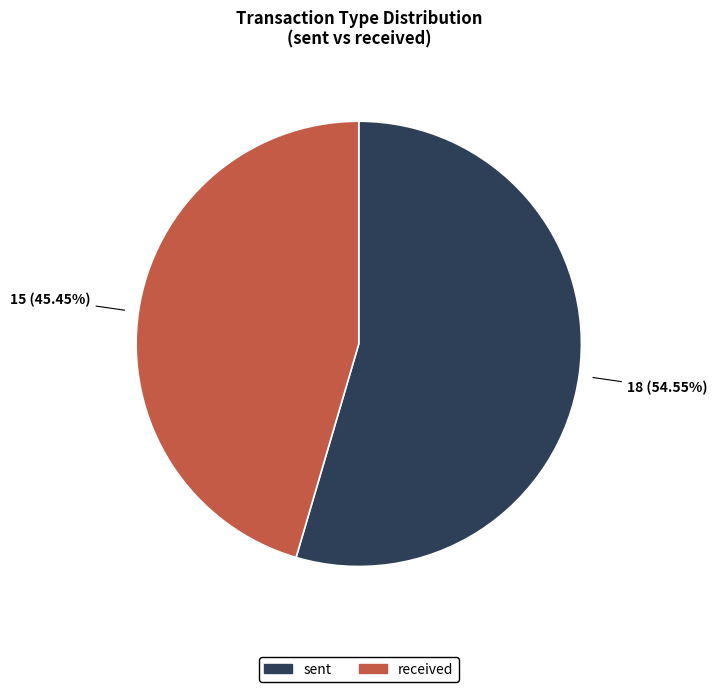

Is it true that sent is 55% of the pie?

True